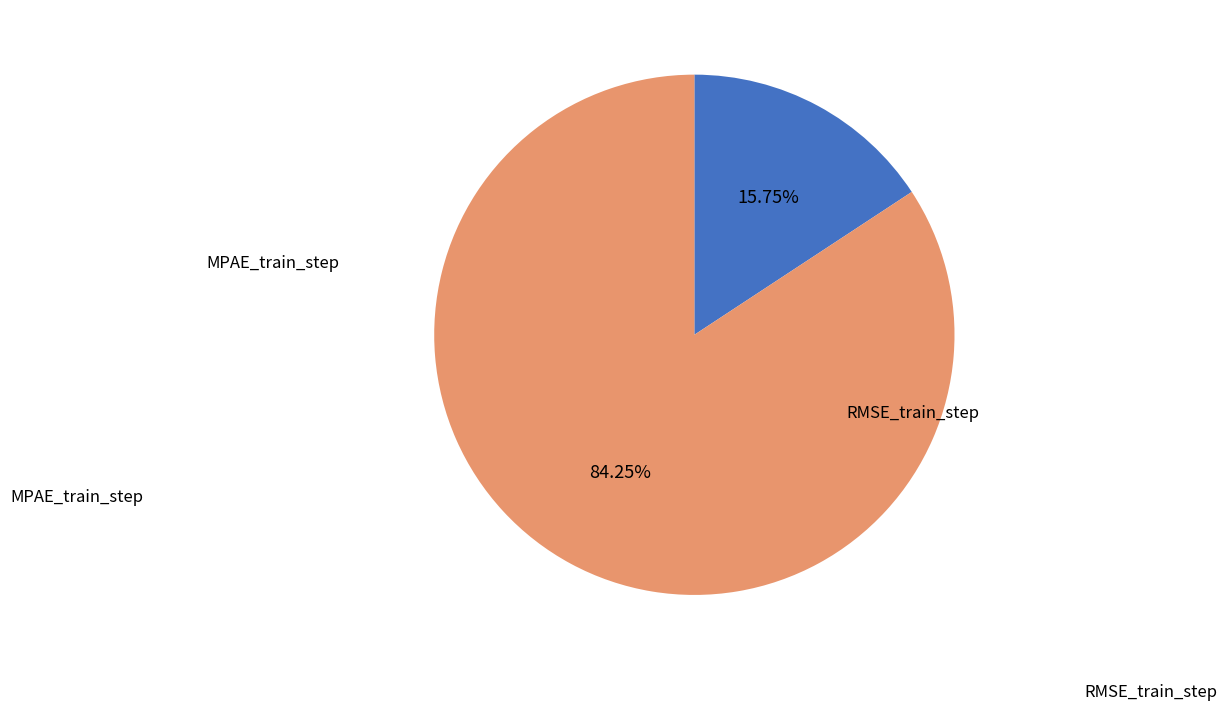

Is there a majority slice in this chart?

Yes